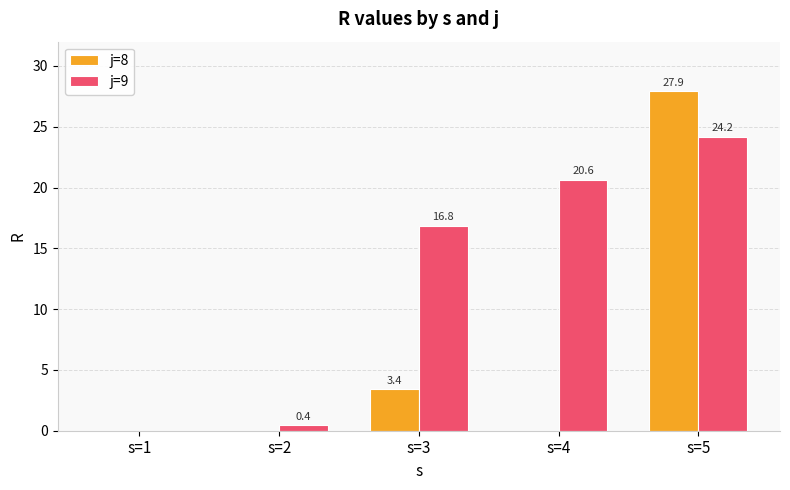

Reading left to right, what are all the values shown in this chart?

j=8: s=1=0.0	s=2=0.0	s=3=3.4	s=4=0.0	s=5=27.9
j=9: s=1=0.0	s=2=0.4	s=3=16.8	s=4=20.6	s=5=24.2